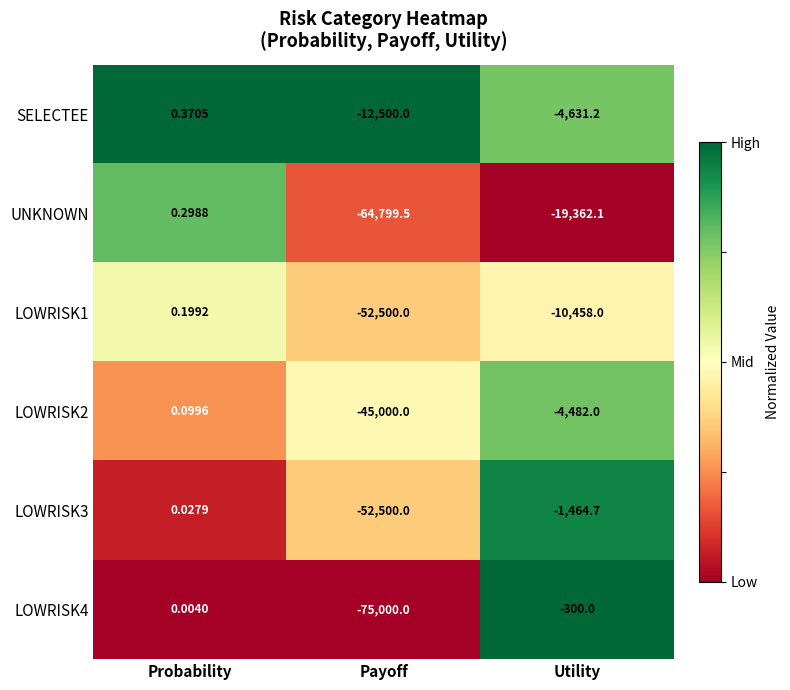

Which series has the widest spread of values?

LOWRISK4